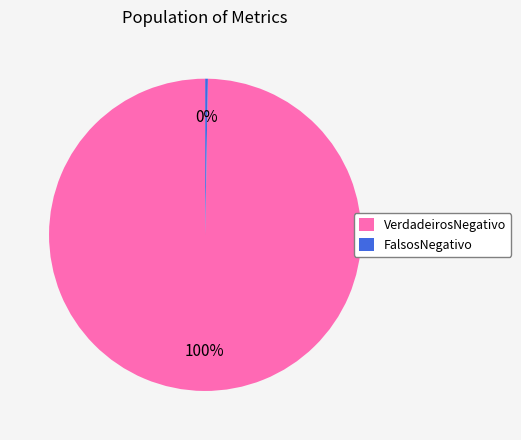

Does any single category account for the majority?

Yes